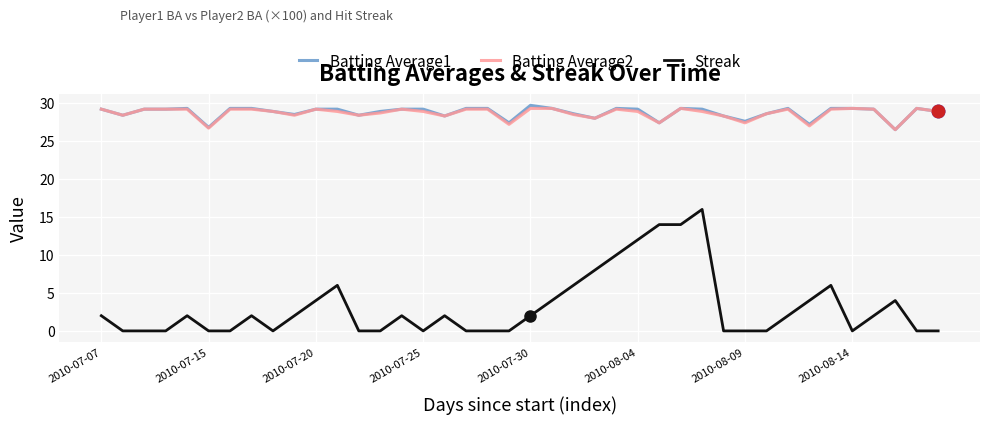

Which series has the largest range (max minus min)?

Streak